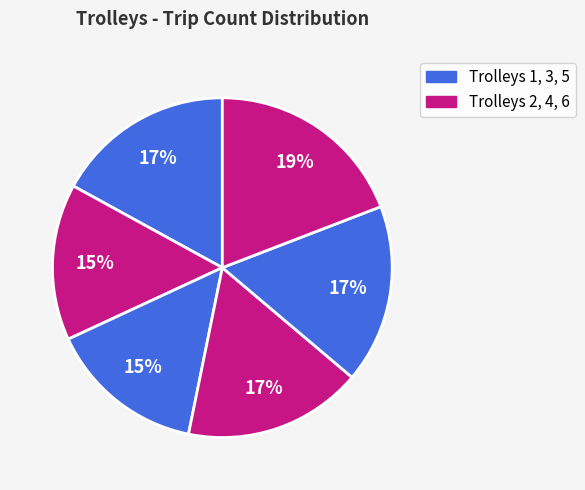

How many slices are in this pie chart?

6